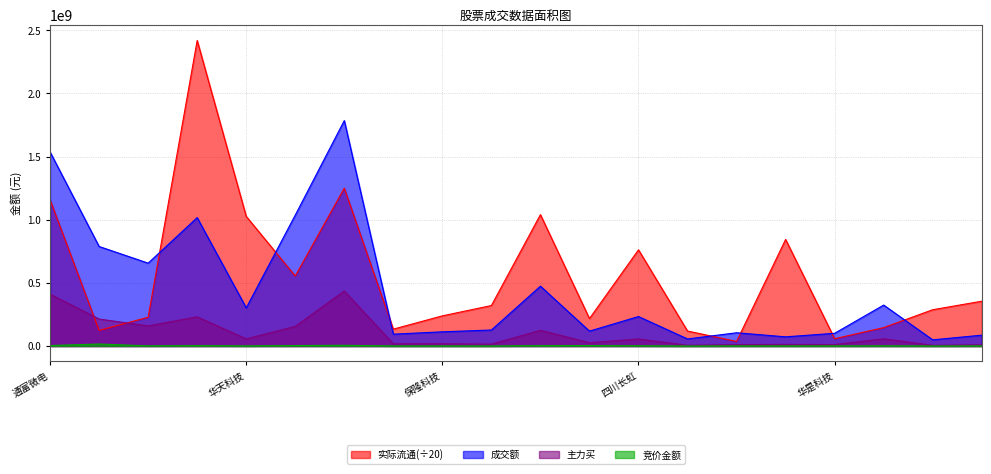

In 实际流通, how many points are lower than both neighbors (excluding endpoints)?

6